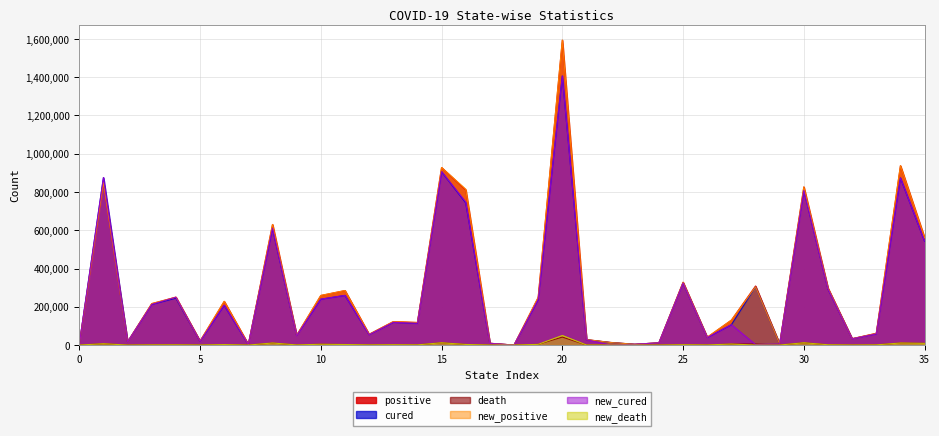

Which category has the highest value across all series?

20